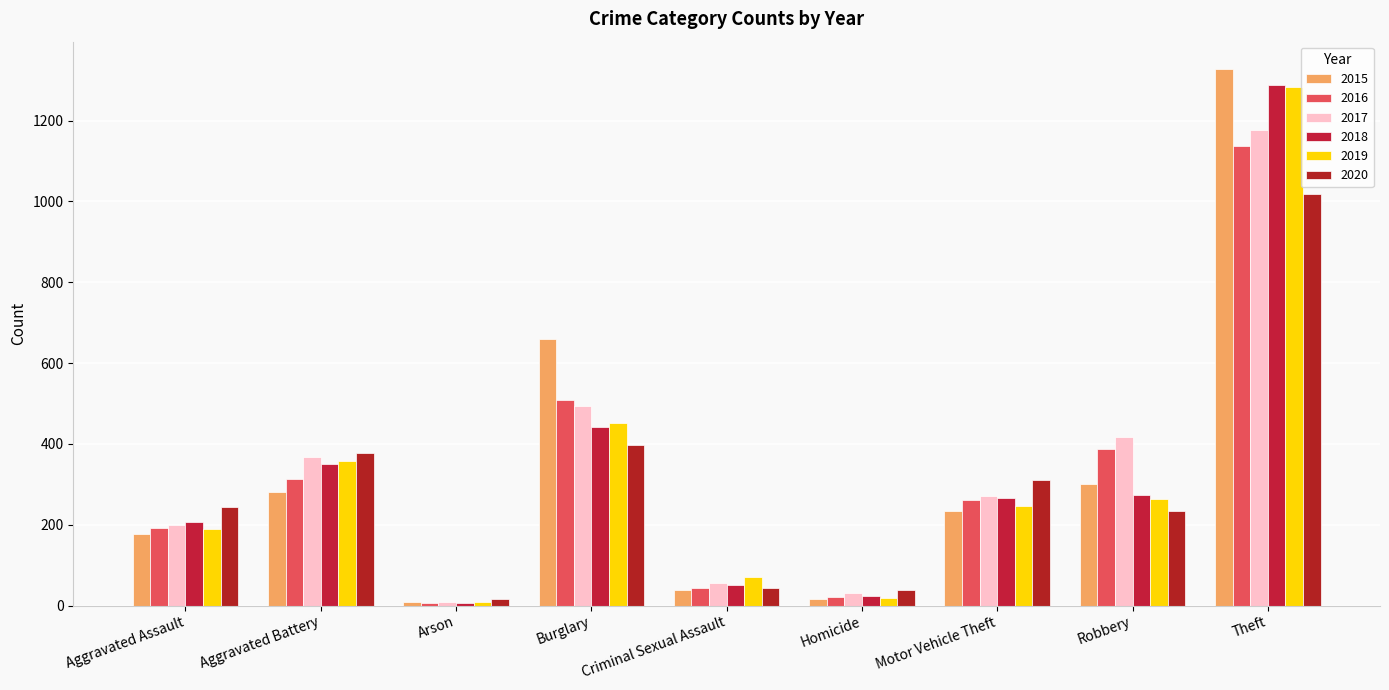

What is the highest value of the 2015 series?

1329